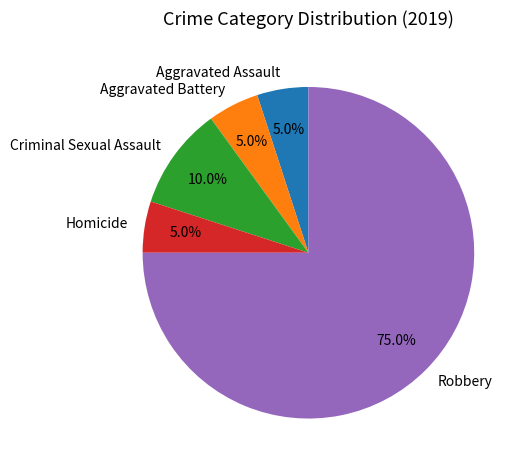

Which slice is the largest?

Robbery